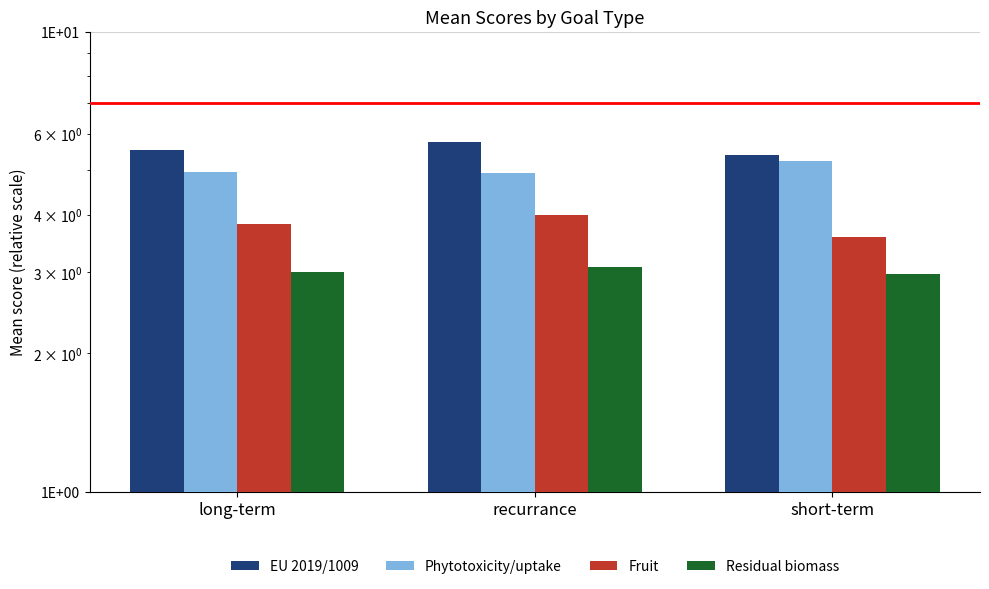

What is the difference between the highest and lowest values at short-term?

2.4